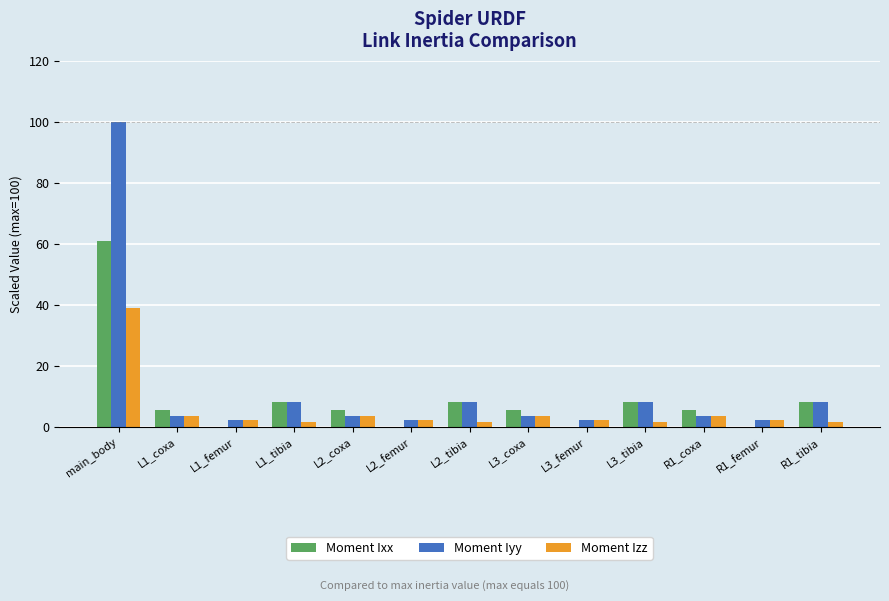

Reading left to right, transcribe all the data shown in this chart.

Moment Ixx: main_body=61.1	L1_coxa=5.4	L1_femur=0.1	L1_tibia=8.3	L2_coxa=5.4	L2_femur=0.1	L2_tibia=8.3	L3_coxa=5.4	L3_femur=0.1	L3_tibia=8.3	R1_coxa=5.4	R1_femur=0.1	R1_tibia=8.3
Moment Iyy: main_body=100.0	L1_coxa=3.5	L1_femur=2.1	L1_tibia=8.2	L2_coxa=3.5	L2_femur=2.1	L2_tibia=8.2	L3_coxa=3.5	L3_femur=2.1	L3_tibia=8.2	R1_coxa=3.5	R1_femur=2.1	R1_tibia=8.2
Moment Izz: main_body=39.0	L1_coxa=3.5	L1_femur=2.2	L1_tibia=1.5	L2_coxa=3.5	L2_femur=2.2	L2_tibia=1.5	L3_coxa=3.5	L3_femur=2.2	L3_tibia=1.5	R1_coxa=3.5	R1_femur=2.2	R1_tibia=1.5